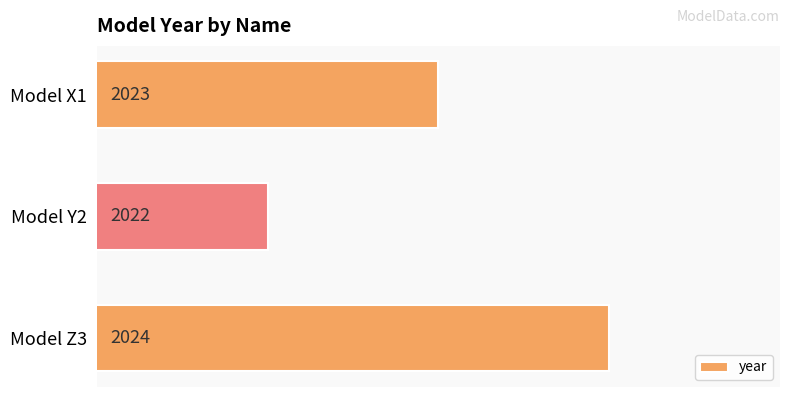

How many values are between 2022 and 2024?

3